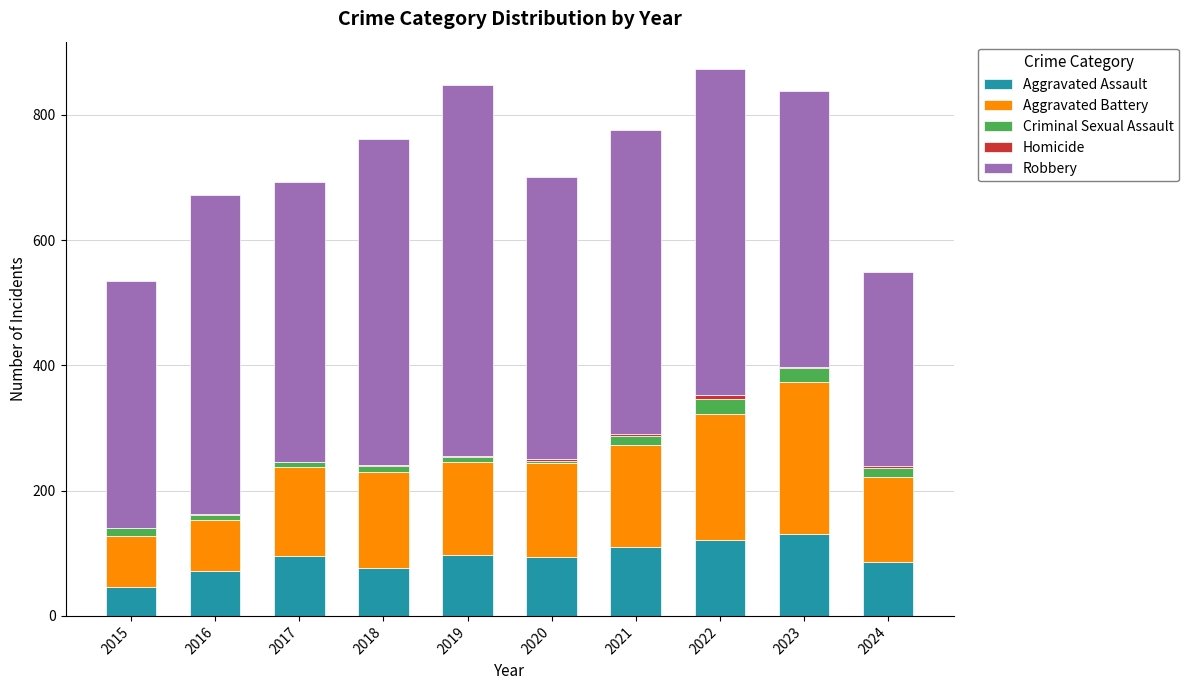

What is the sum of all Aggravated Assault values?

928